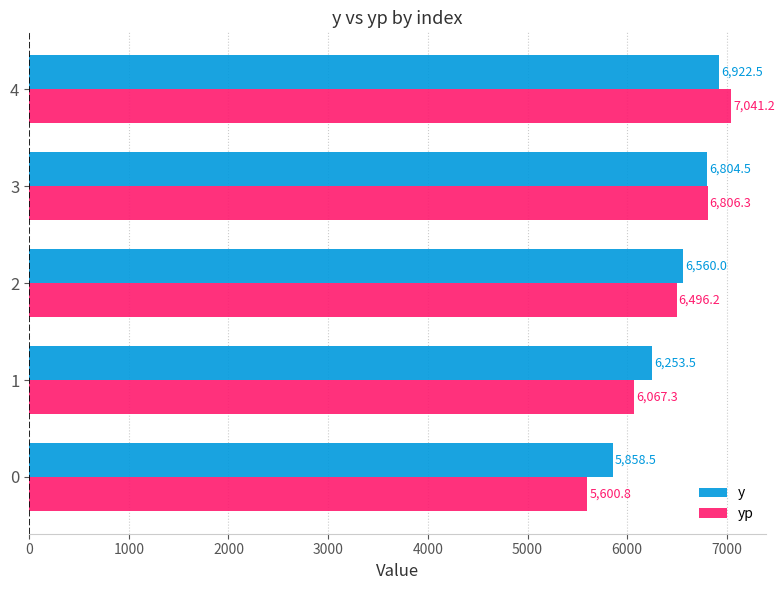

At how many categories does at least one series exceed 6974?

1